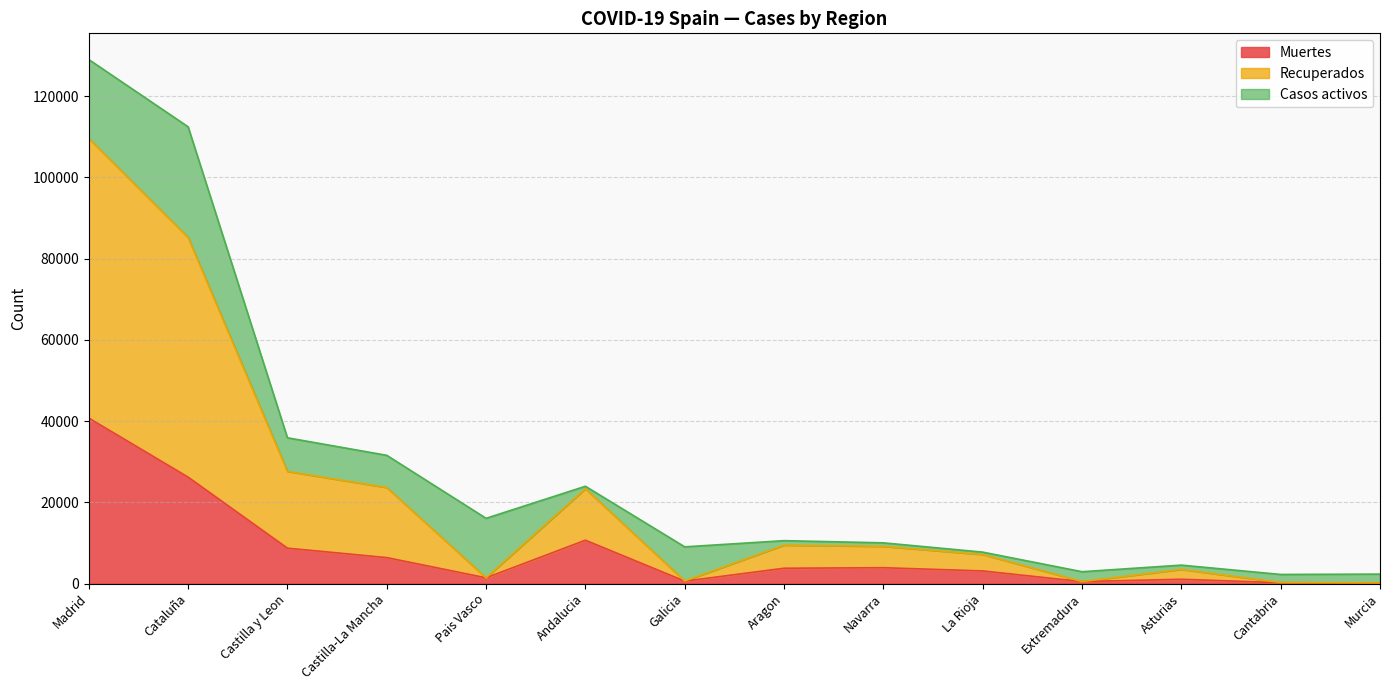

Which category has the highest value in the Muertes series?

Madrid